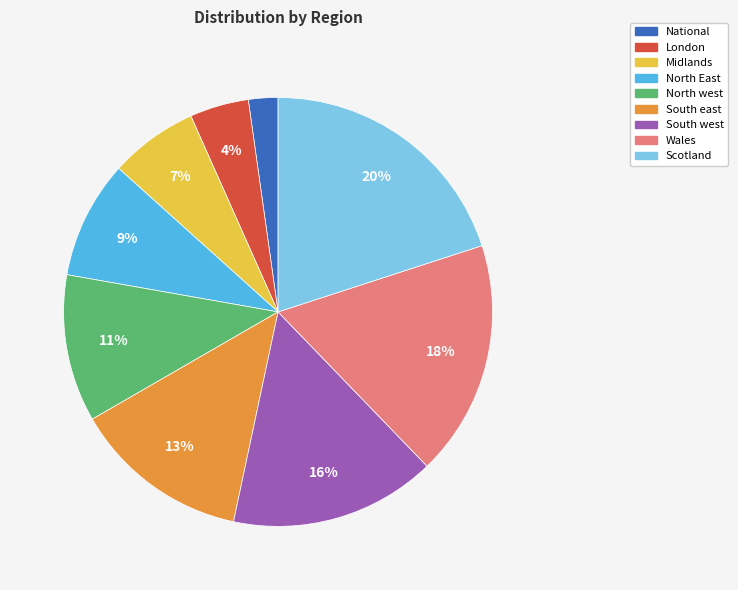

How many slices are in this pie chart?

9